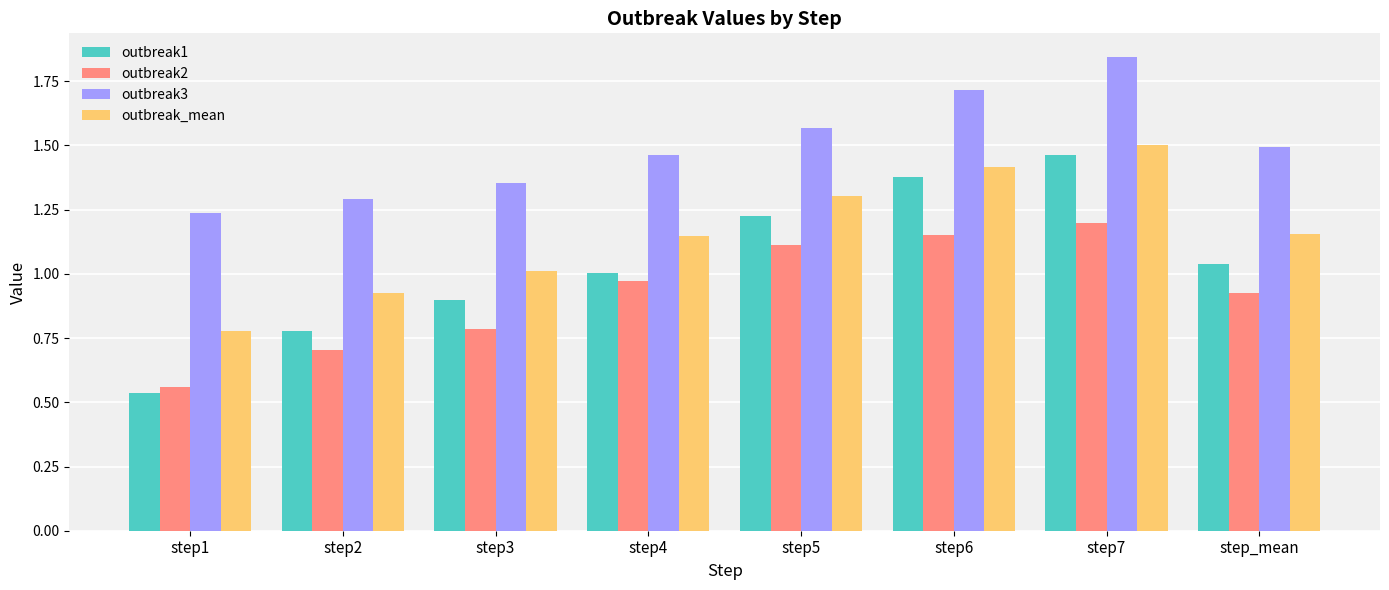

How many series are shown in this chart?

4